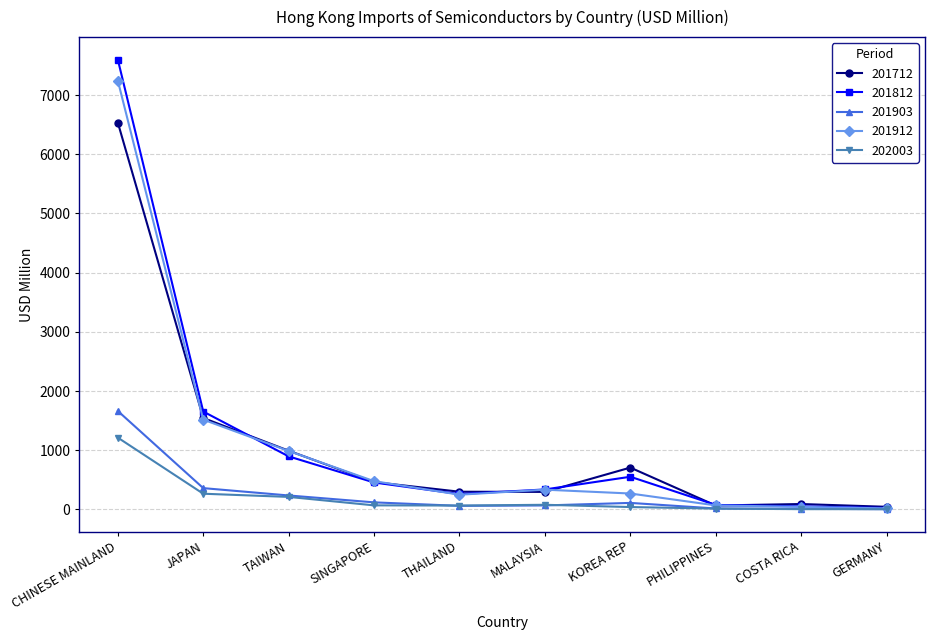

How many values in the 202003 series exceed 68?

5